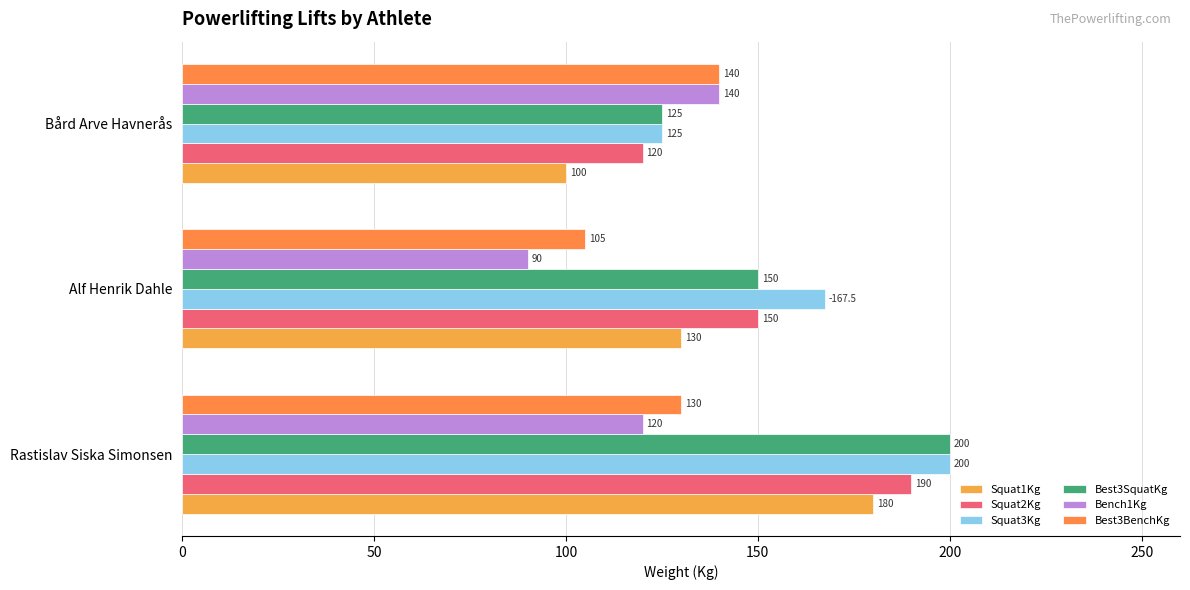

At which label does Best3SquatKg reach its minimum?

Bård Arve Havnerås